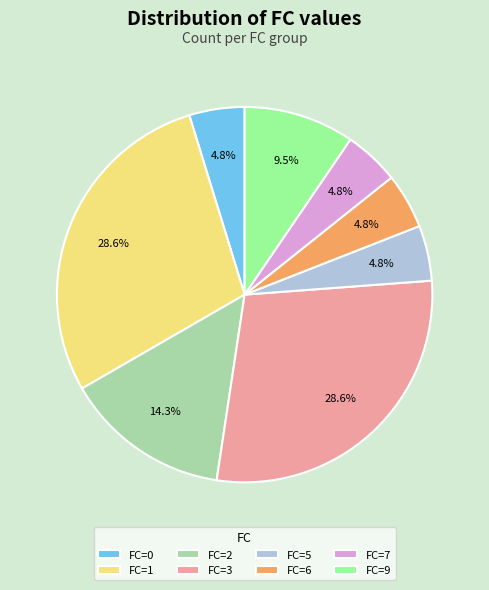

What is the ratio of the value at FC=7 to the value at FC=0?

1.0